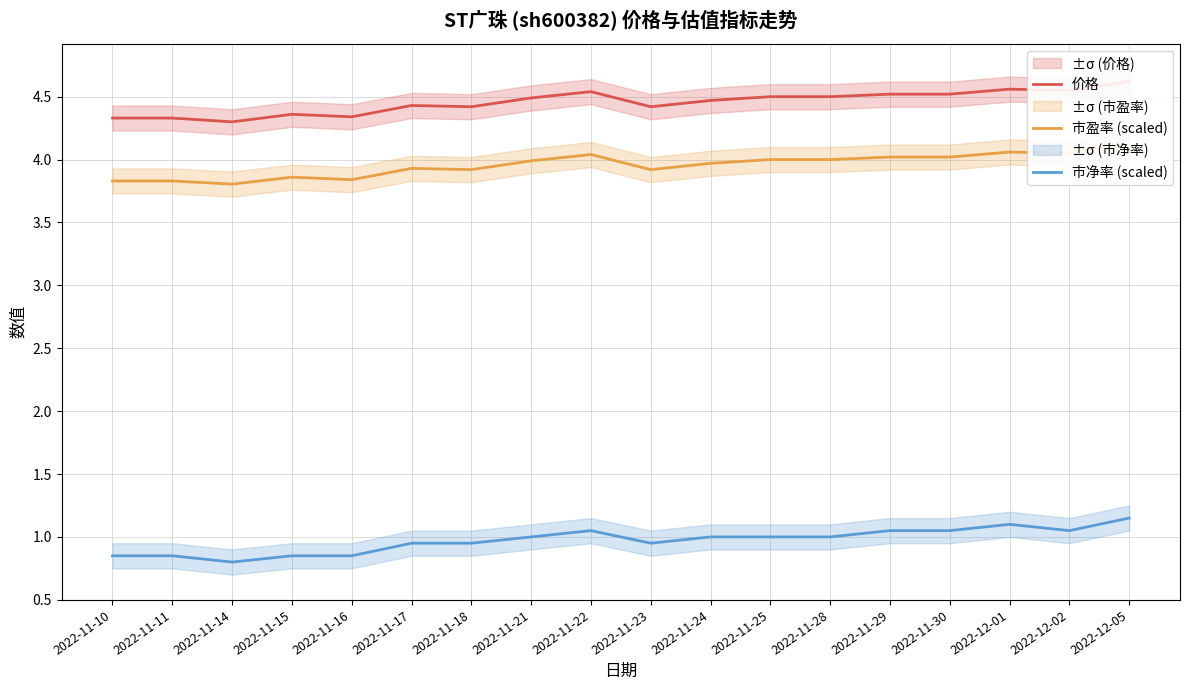

True or false: 市盈率 (scaled) and 市净率 (scaled) intersect in this chart.

False